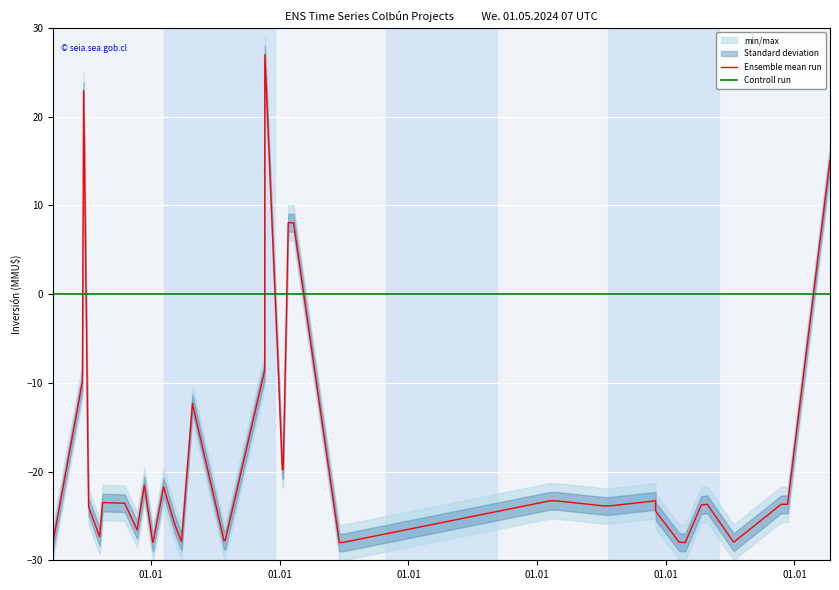

What is the average value of the Ensemble mean run series?

-18.4